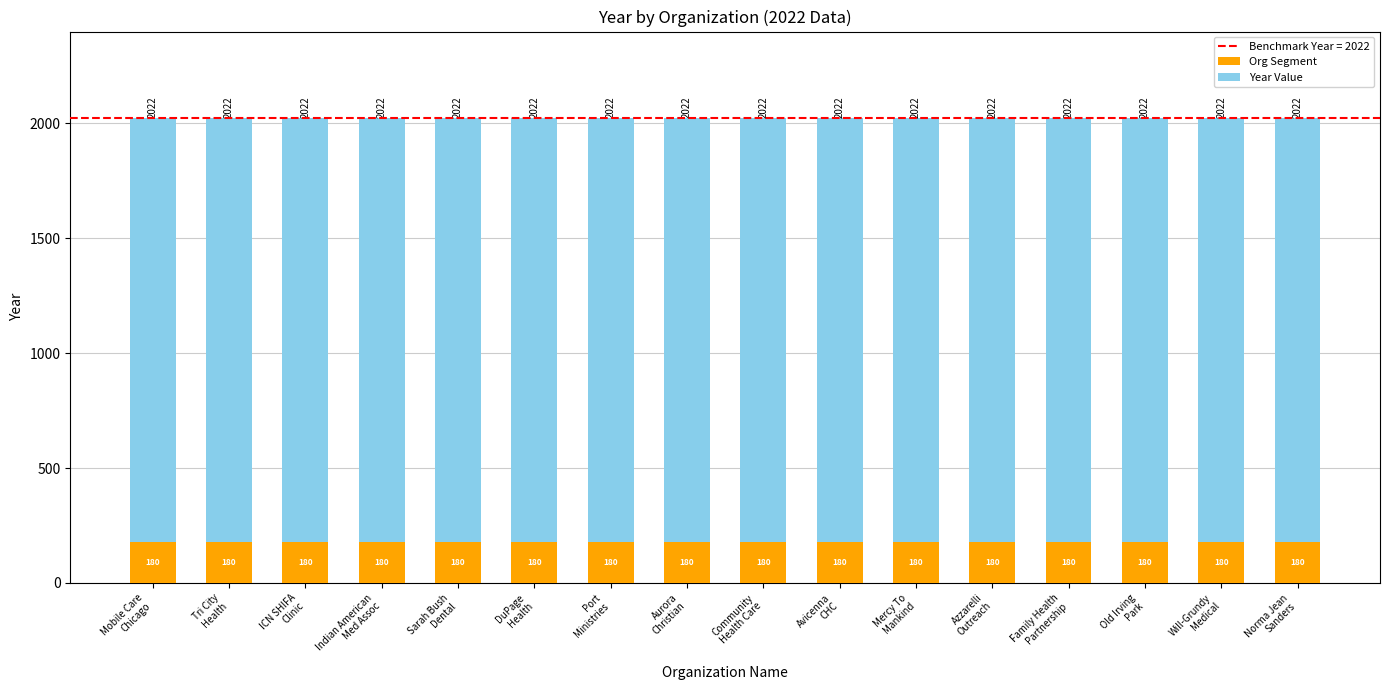

What is the minimum value for Org Segment?

180